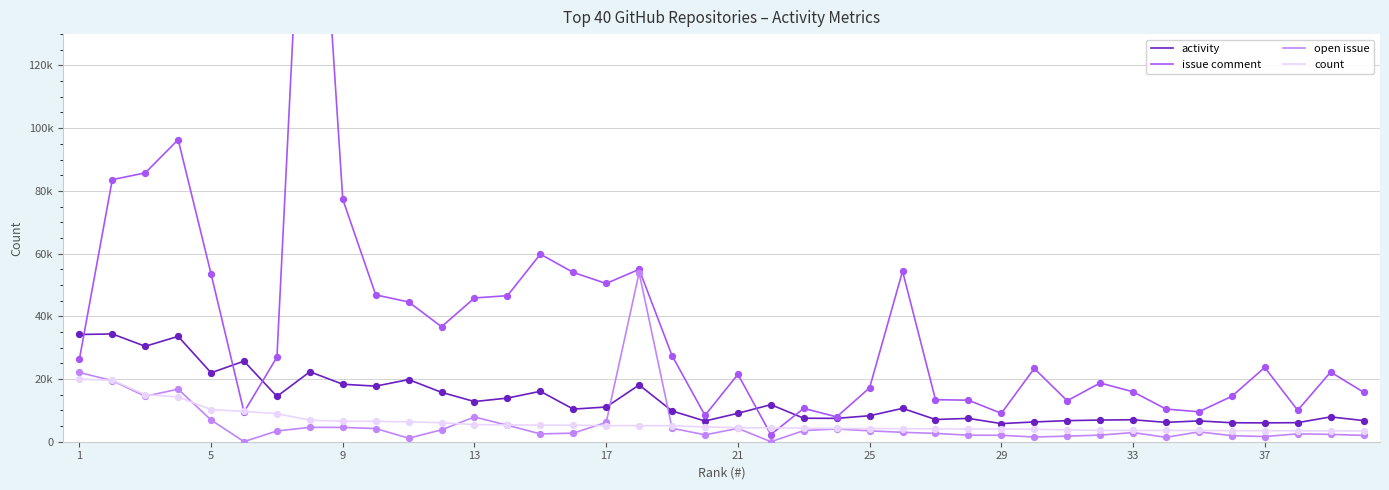

Which series has the largest Y range (max minus min)?

issue comment